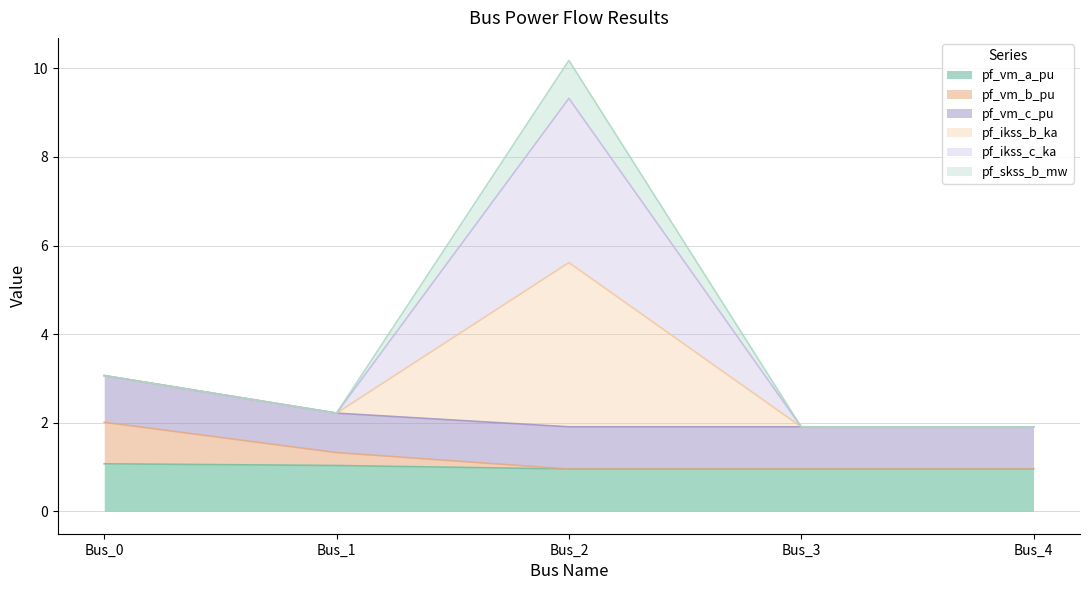

Between Bus_0 and Bus_3, which is larger?

Bus_0